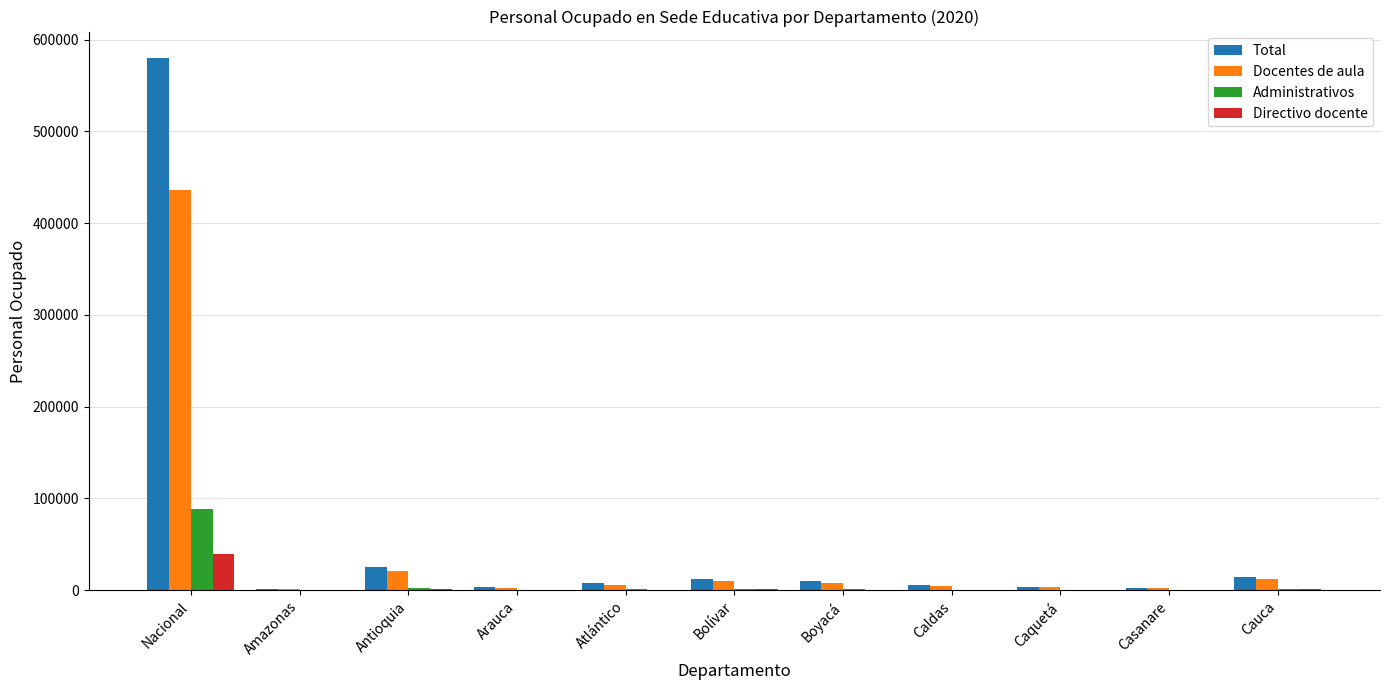

What value does the Docentes de aula series have at Antioquia, to the nearest 10?

21280